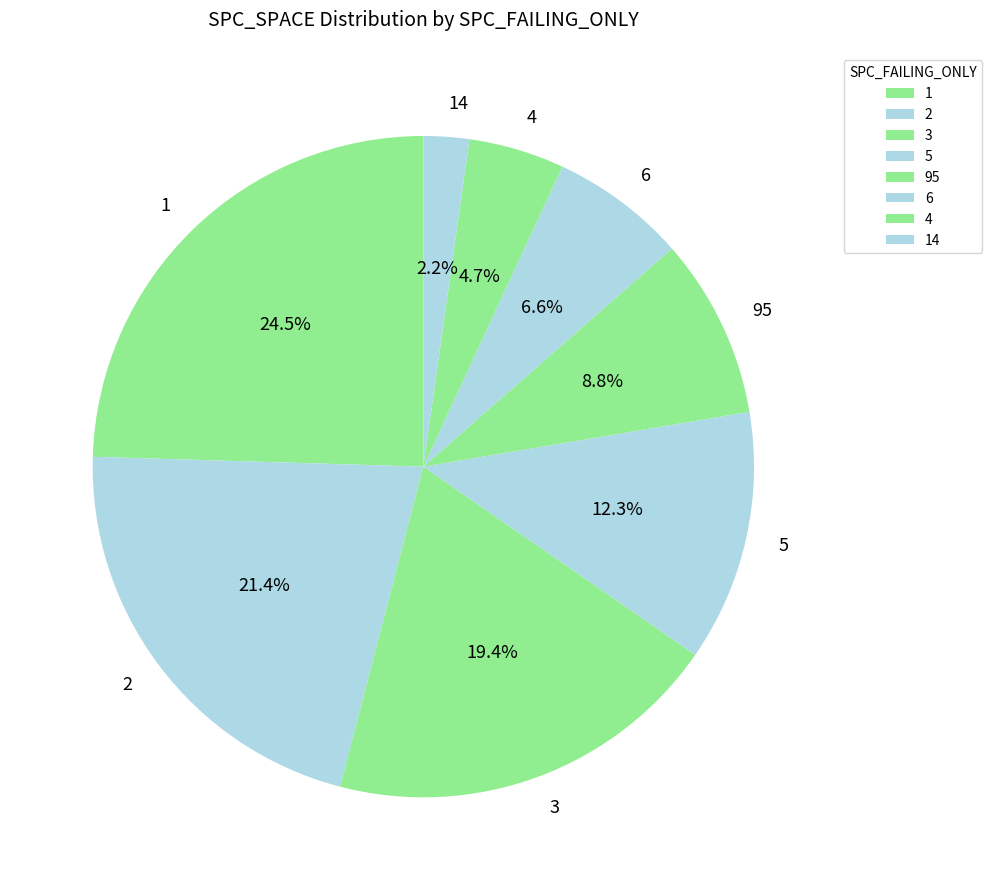

Approximately how many times larger is the value at 95 compared to 5?

0.7